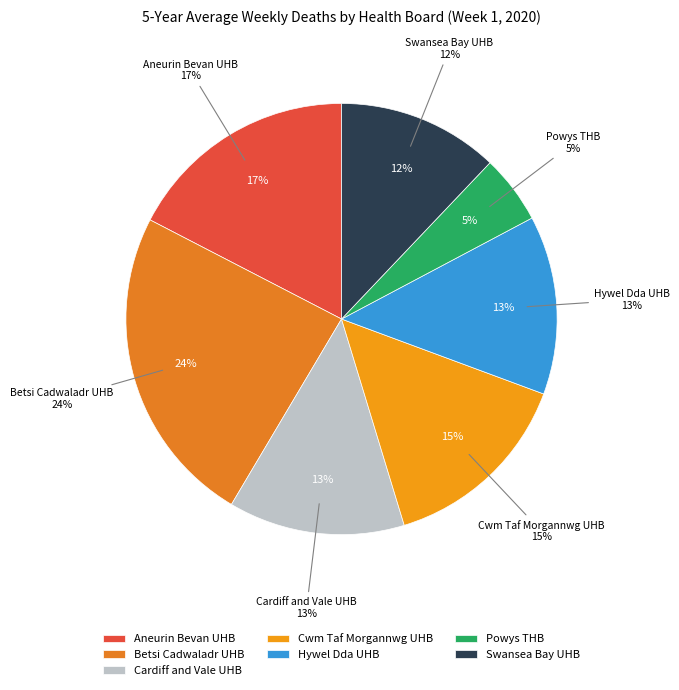

True or false: Hywel Dda UHB accounts for 21% of the total.

False